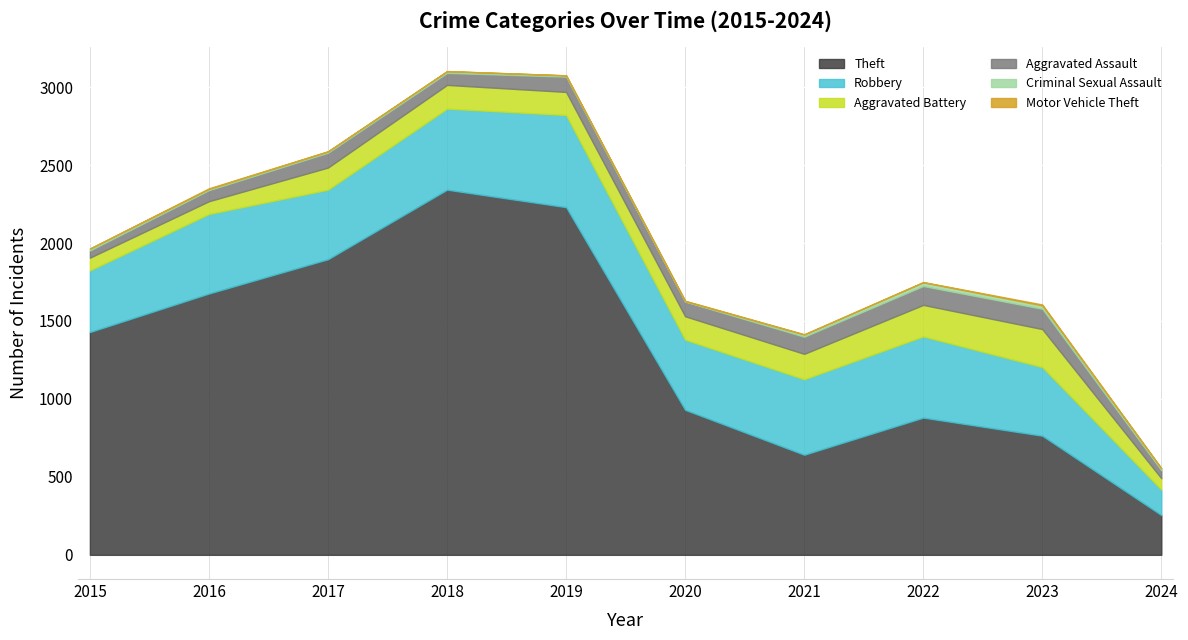

Which series changed the most between 2016 and 2024?

Theft